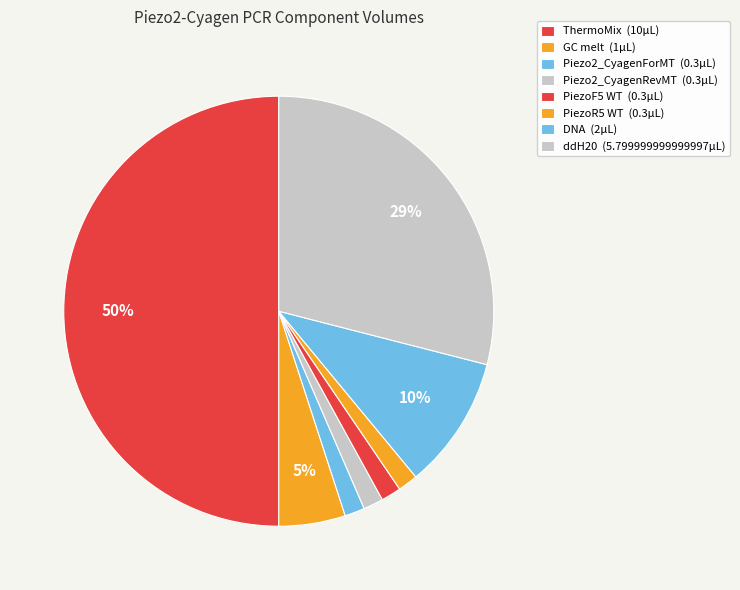

How many slices are in this pie chart?

8